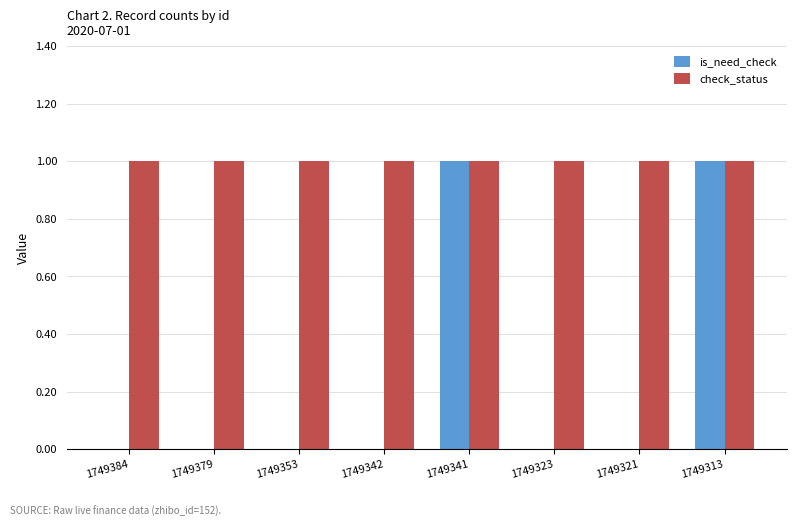

True or false: is_need_check has a value of 0 at 1749384.

True